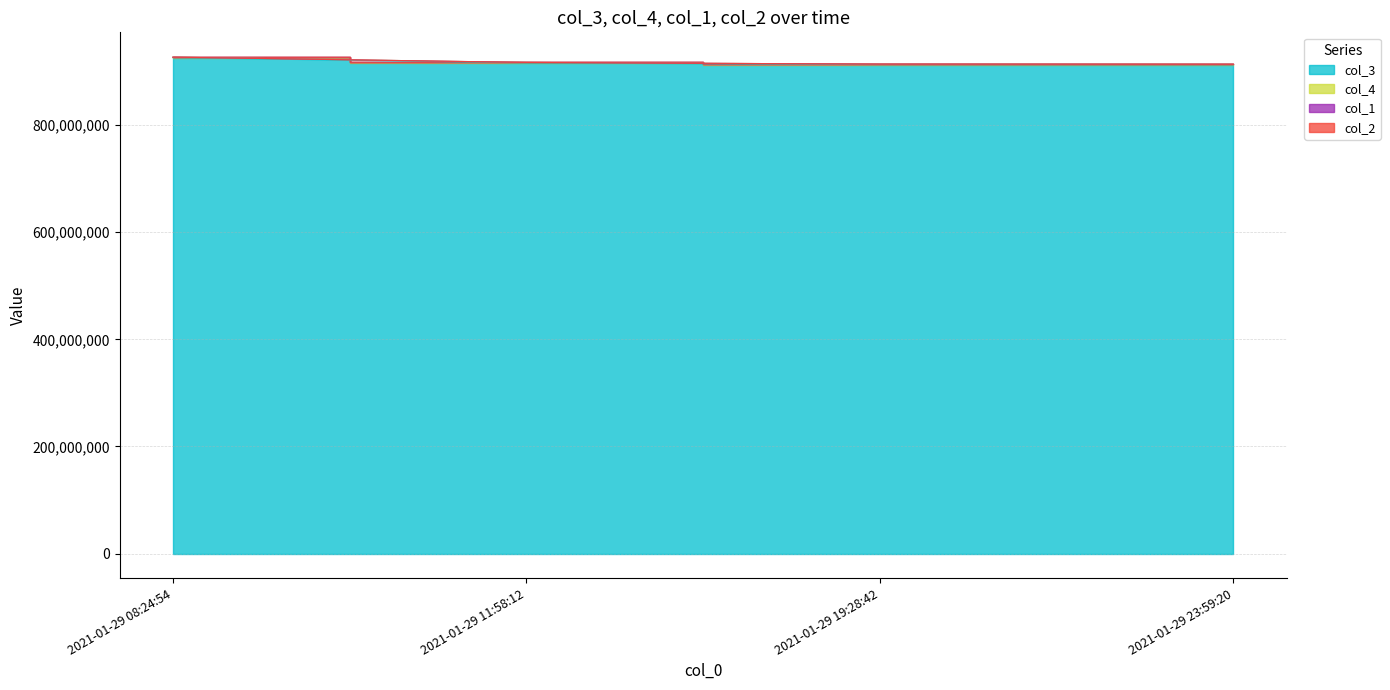

What is the average value of the col_3 series?

916915348